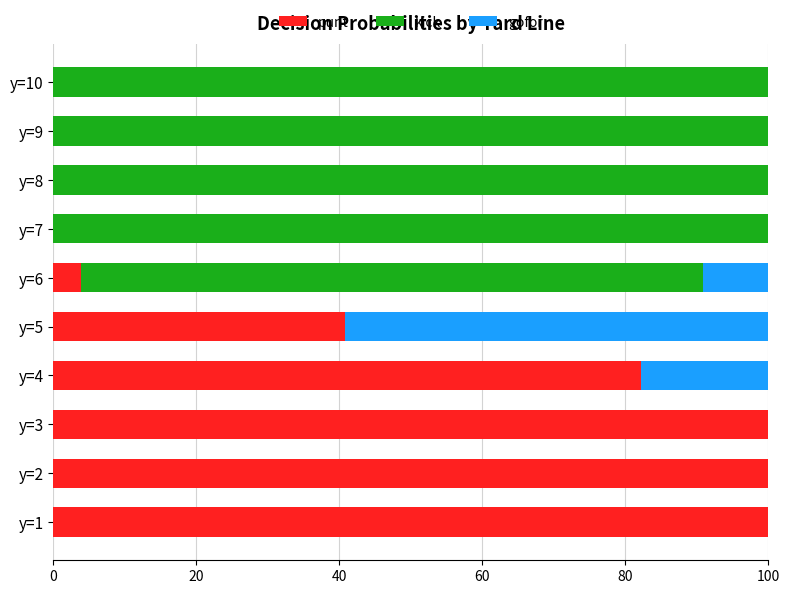

What is the sum of the punt values at y=7 and y=2?

100.0